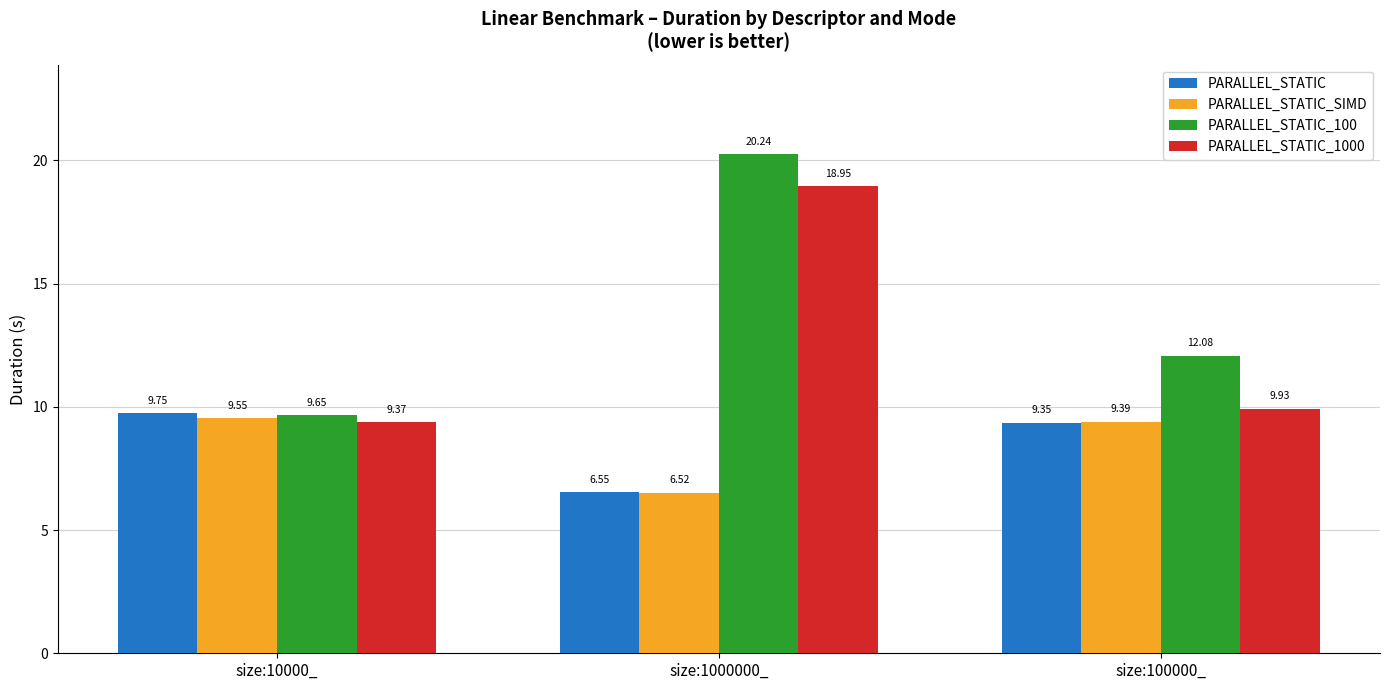

What is the difference between the highest and lowest values at size:1000000_?

13.7